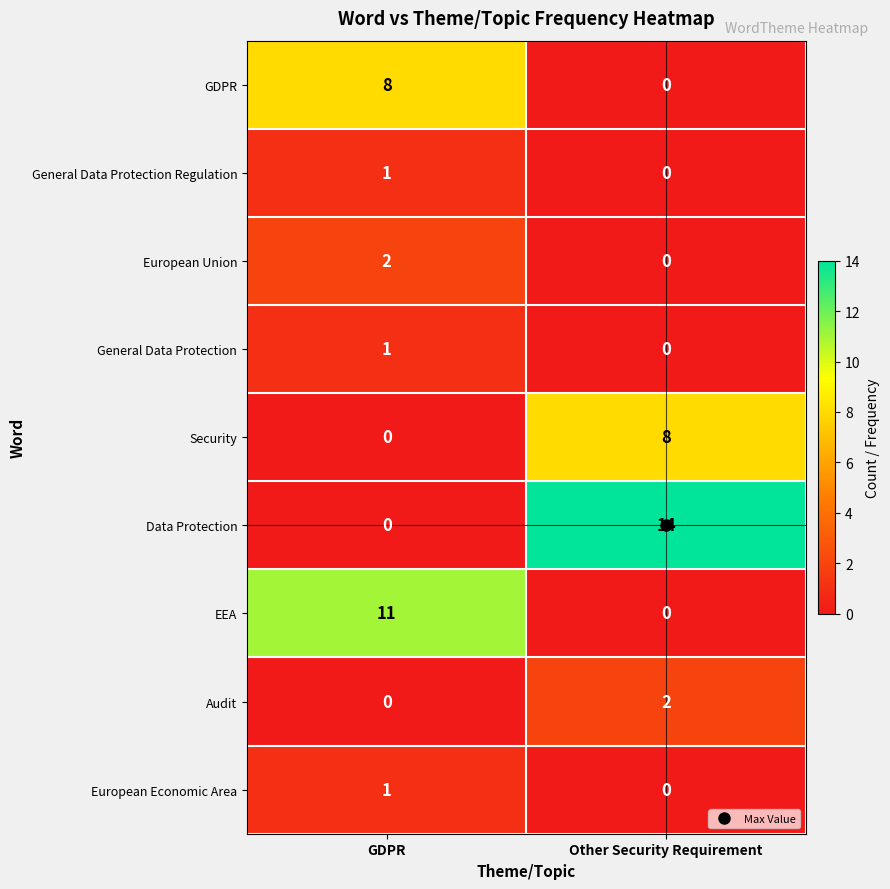

Which series has the widest spread of values?

Data Protection